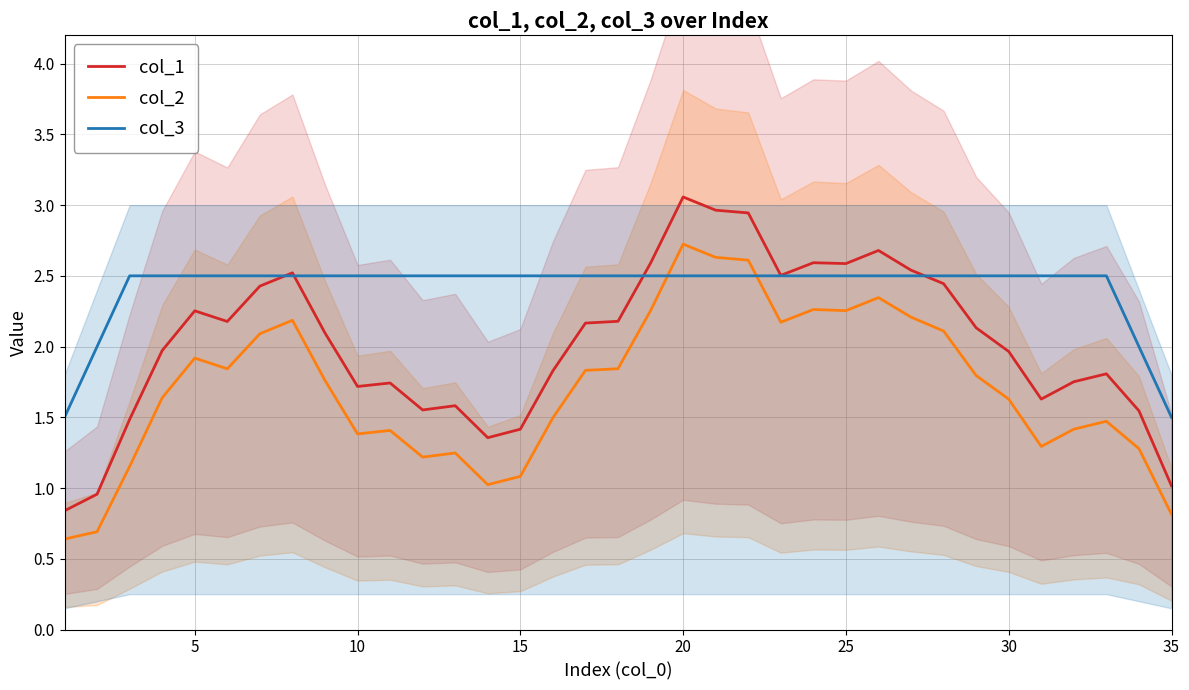

True or false: col_2 and col_1 intersect in this chart.

False